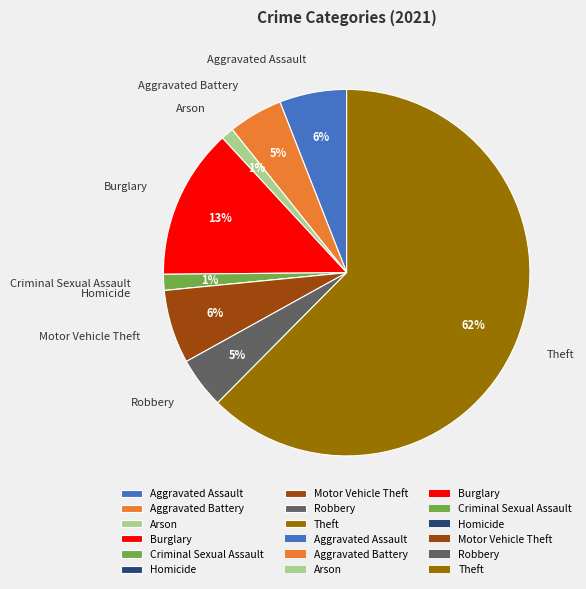

To the nearest percent, what is the average slice percentage?

11%